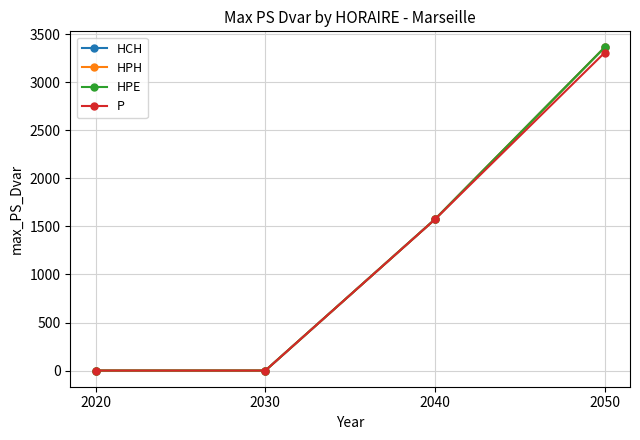

Which has a higher value, 2020 or 2050?

2050